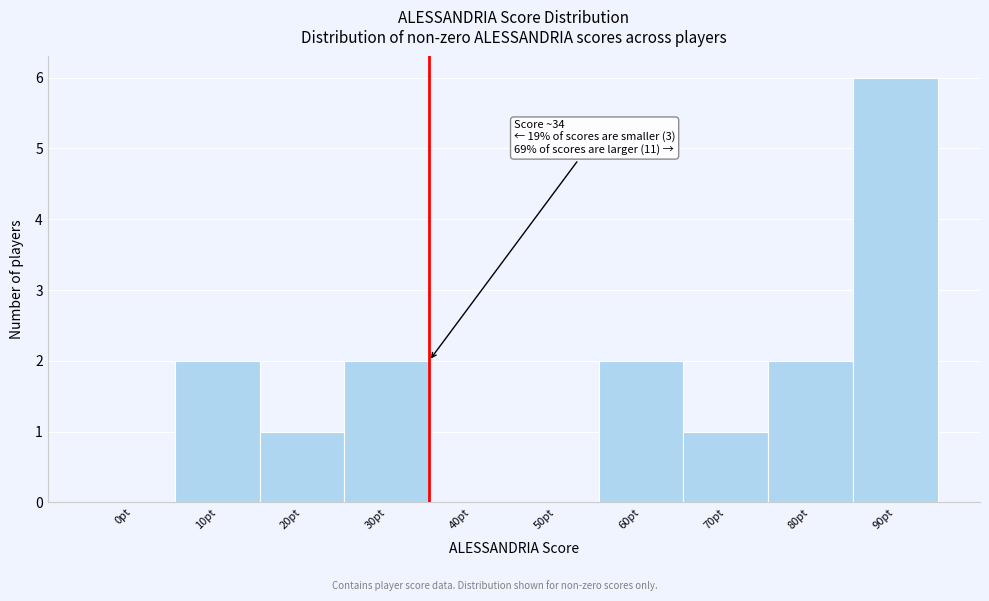

Reading right to left, list all the values displayed in this chart.

90pt=6	80pt=2	70pt=1	60pt=2	50pt=0	40pt=0	30pt=2	20pt=1	10pt=2	0pt=0